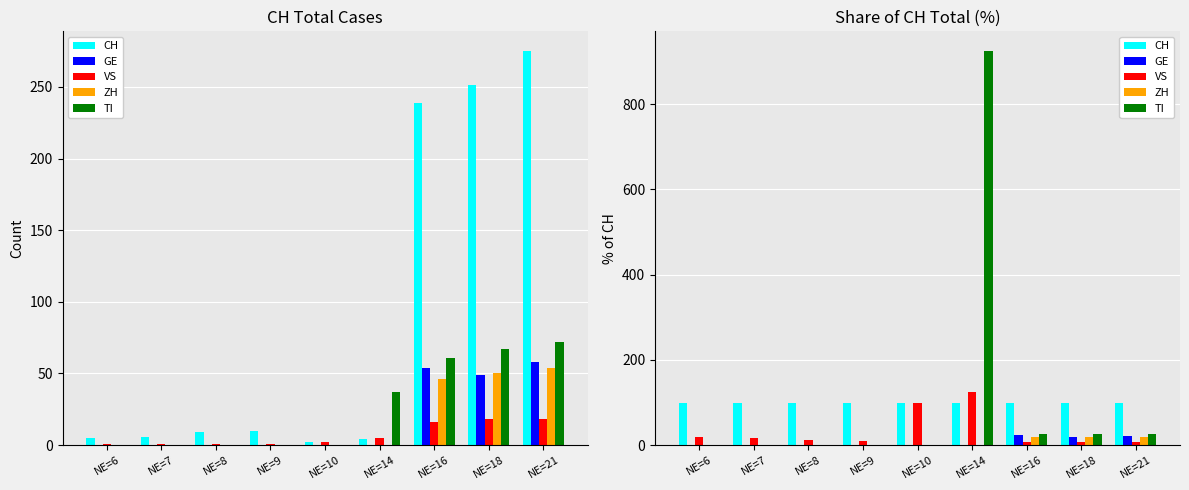

Does the chart contain stacked bars?

No